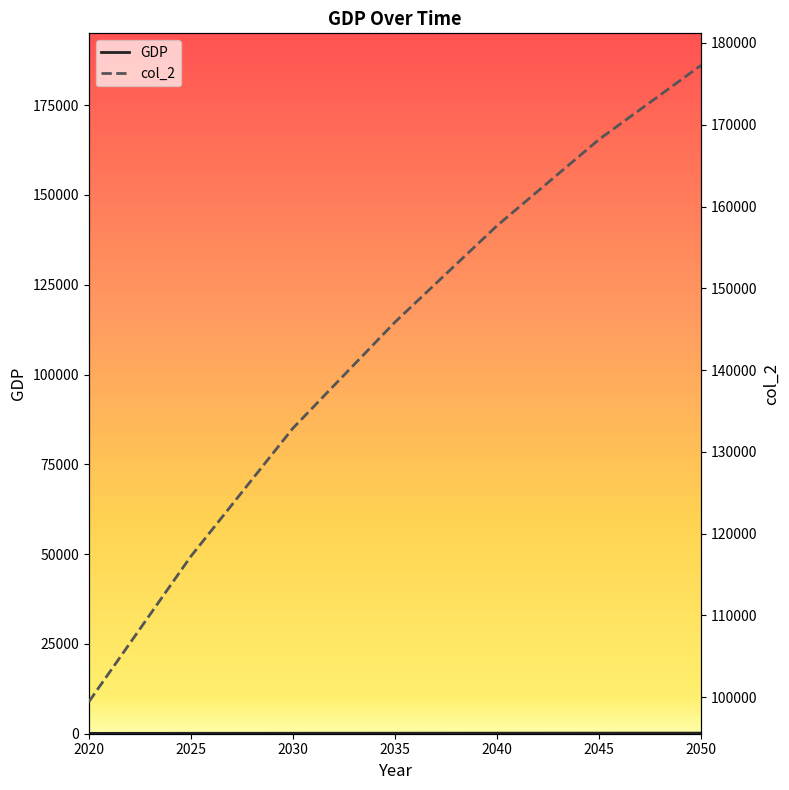

Does the chart display data point markers on the line(s)?

No